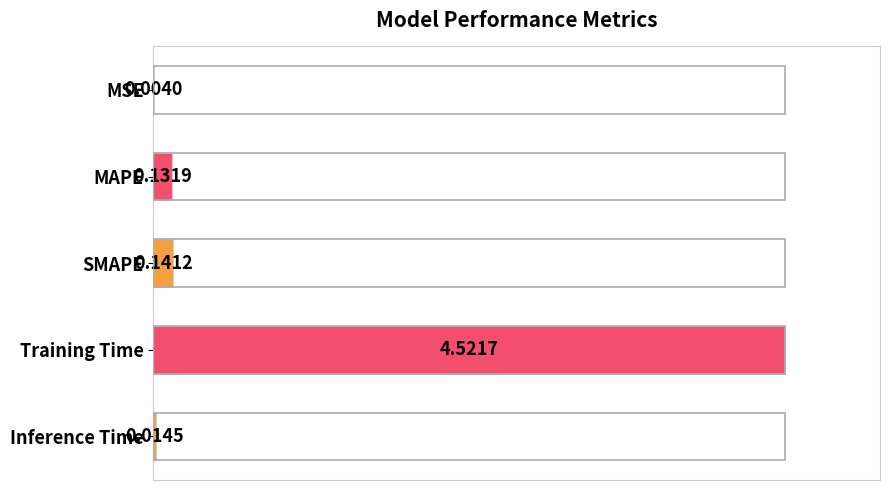

List the labels in order of value, largest first.

Training Time, SMAPE, MAPE, Inference Time, MSE